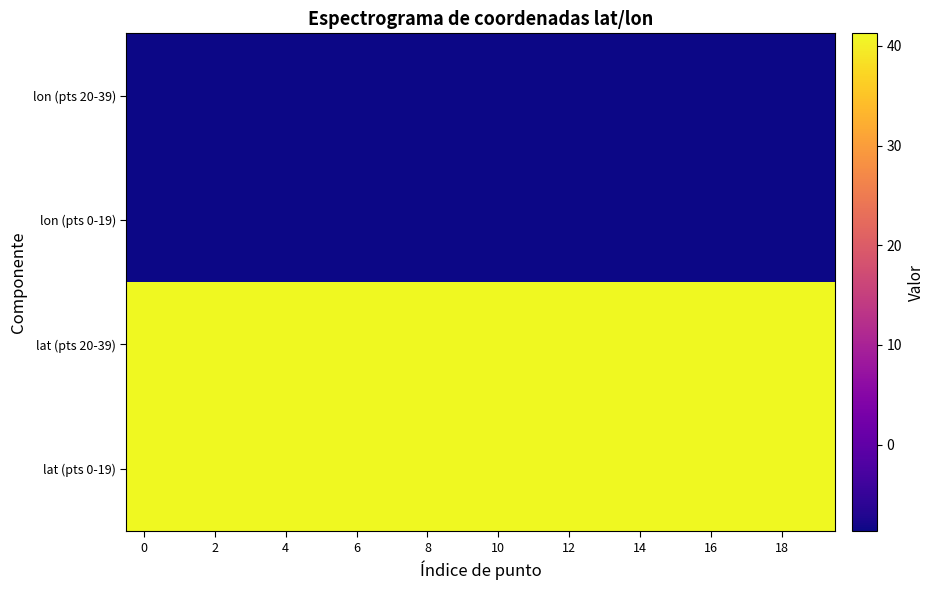

At which category is the sum across all series the highest?

2